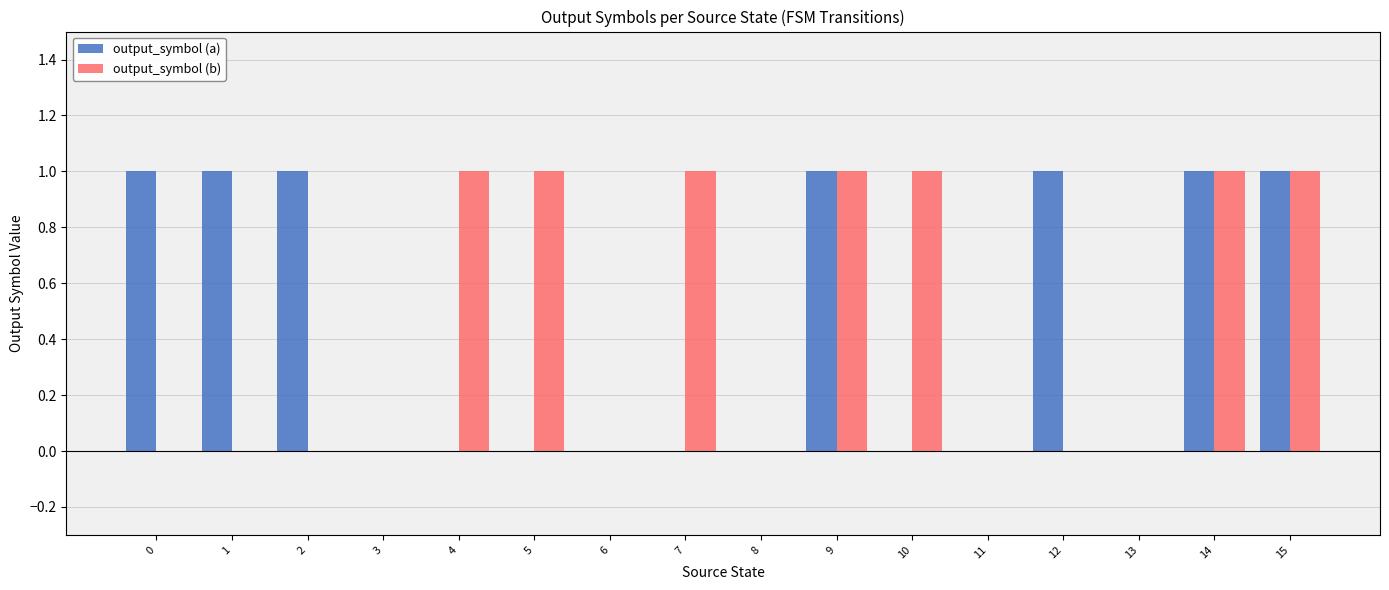

What is the sum of the output_symbol (a) values at 12 and 6?

1